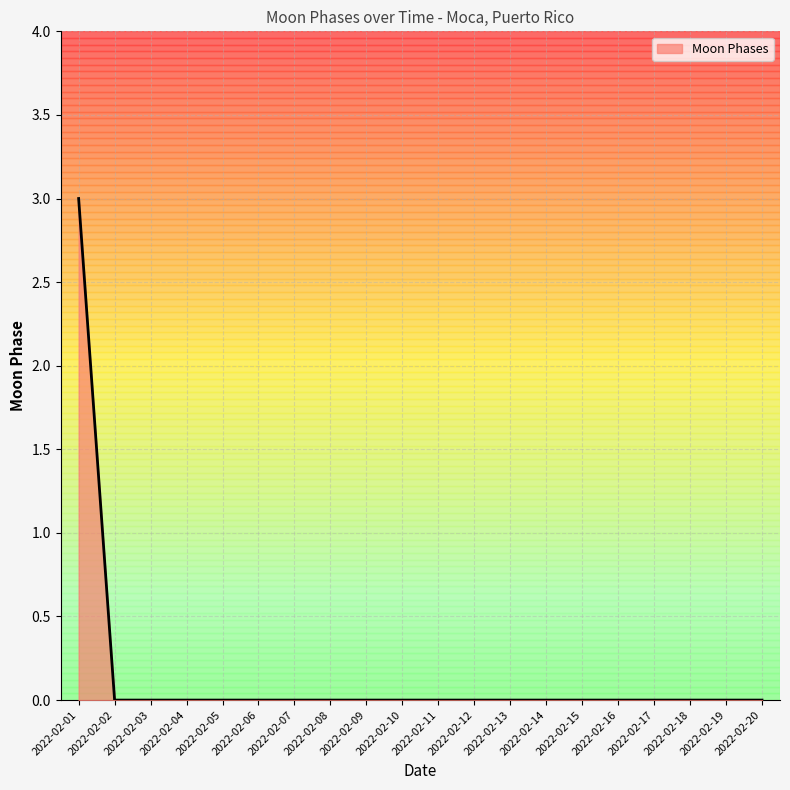

Is it true that the value at 2022-02-18 is 0?

True